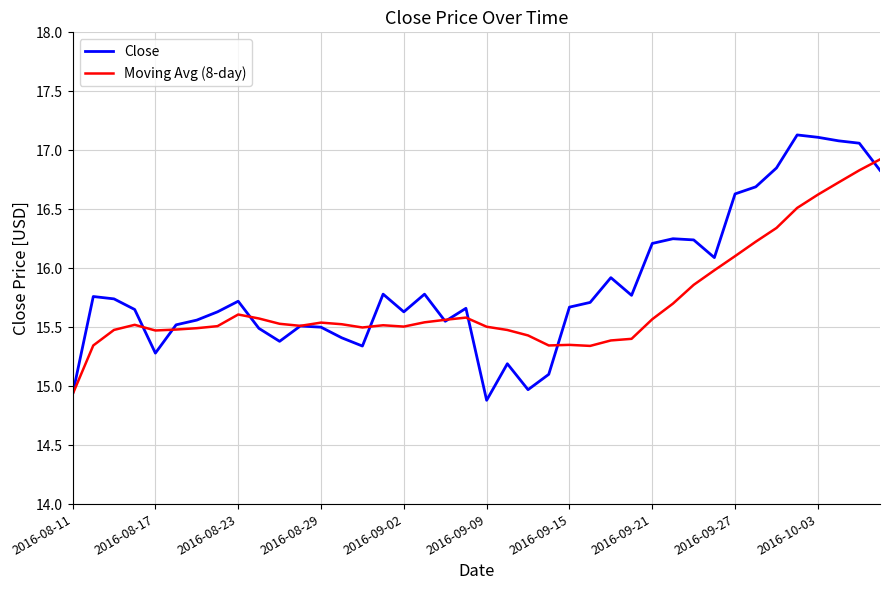

List the series in order of their peak value, highest first.

Close, Moving Avg (8-day)